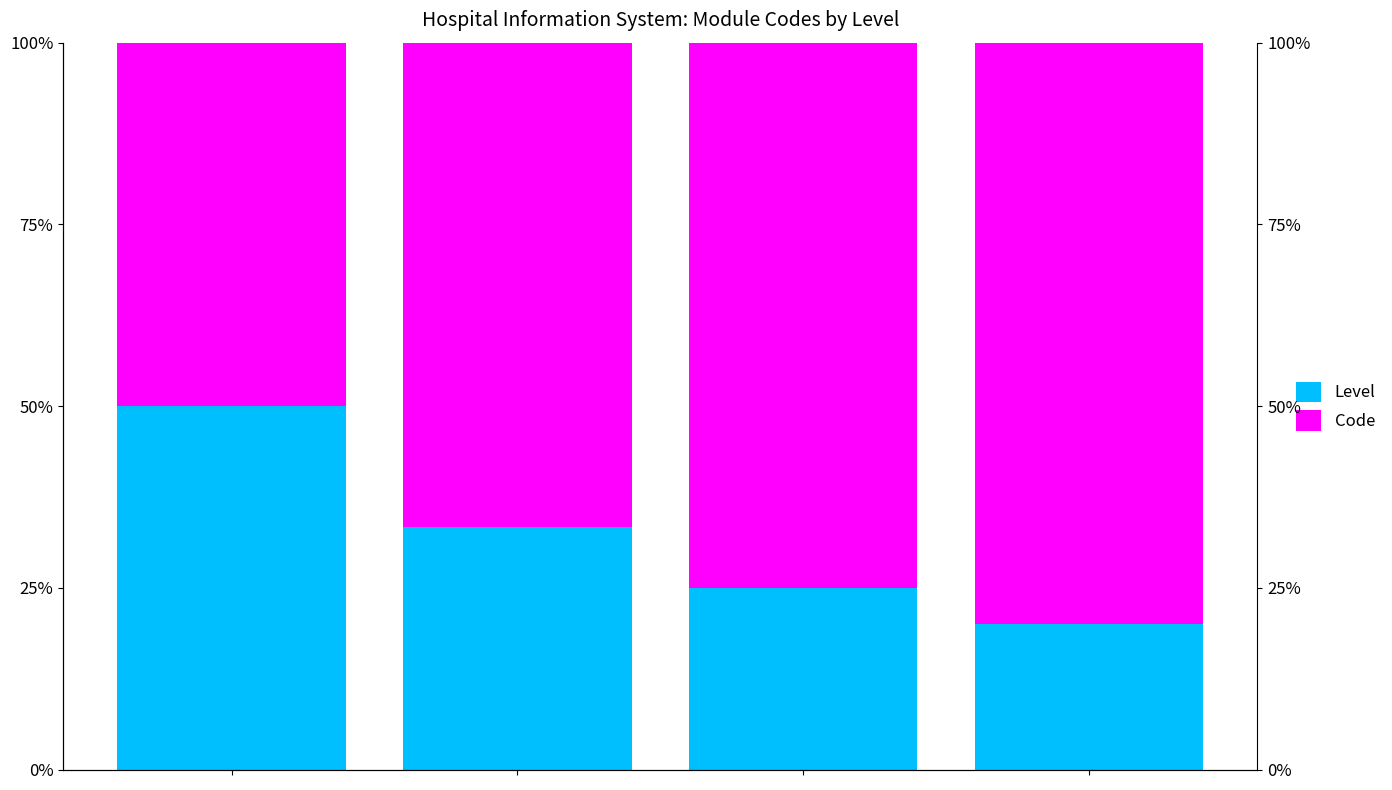

What is the sum of all Level values?

1.3